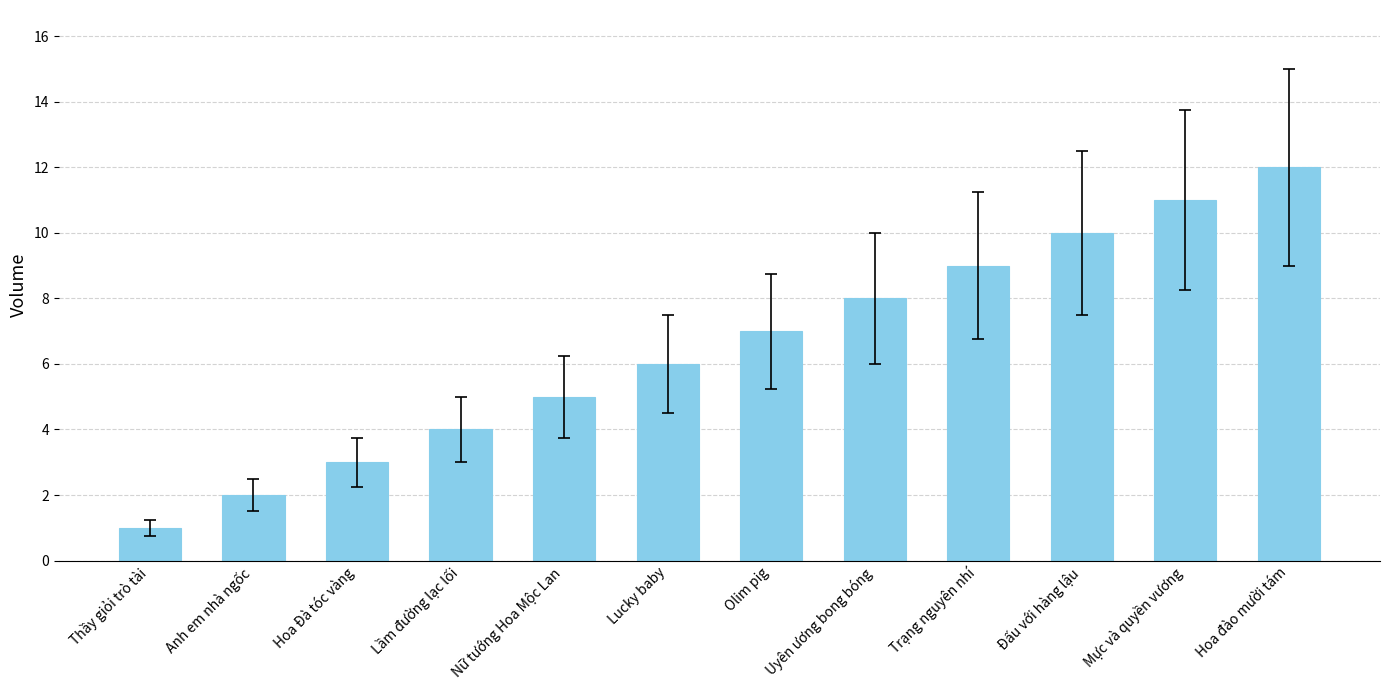

What is the ratio of the value at Thầy giỏi trò tài to the value at Trạng nguyên nhí?

0.1